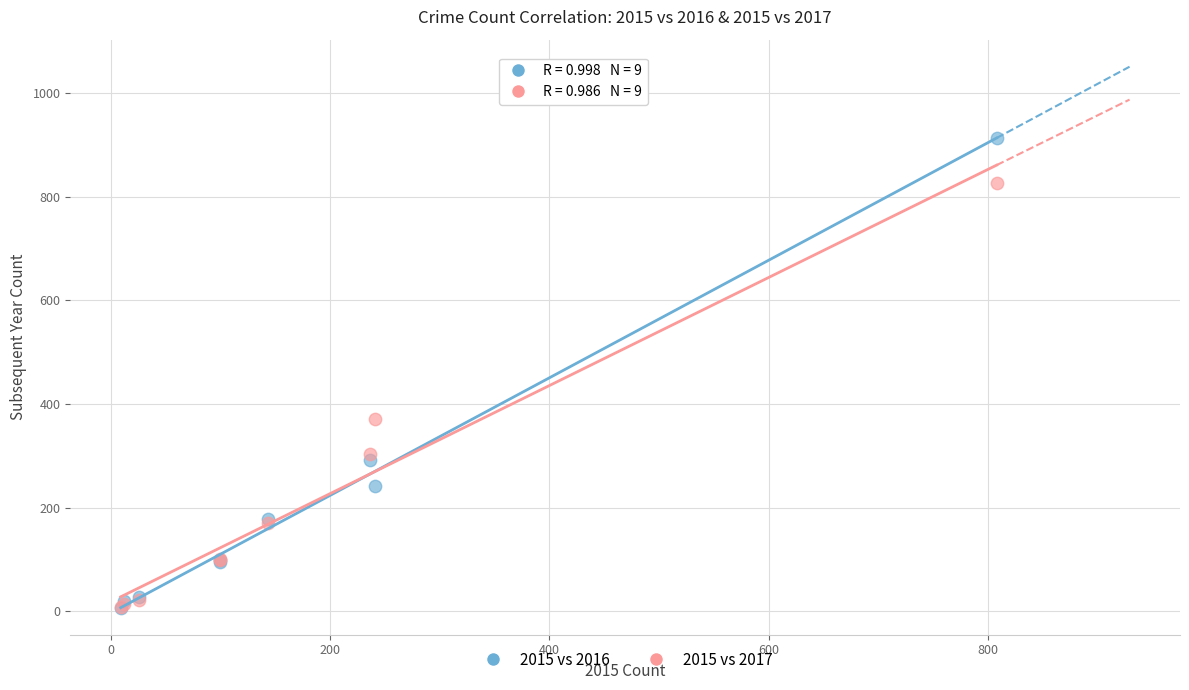

Which series reaches the maximum Y coordinate?

2015 vs 2016